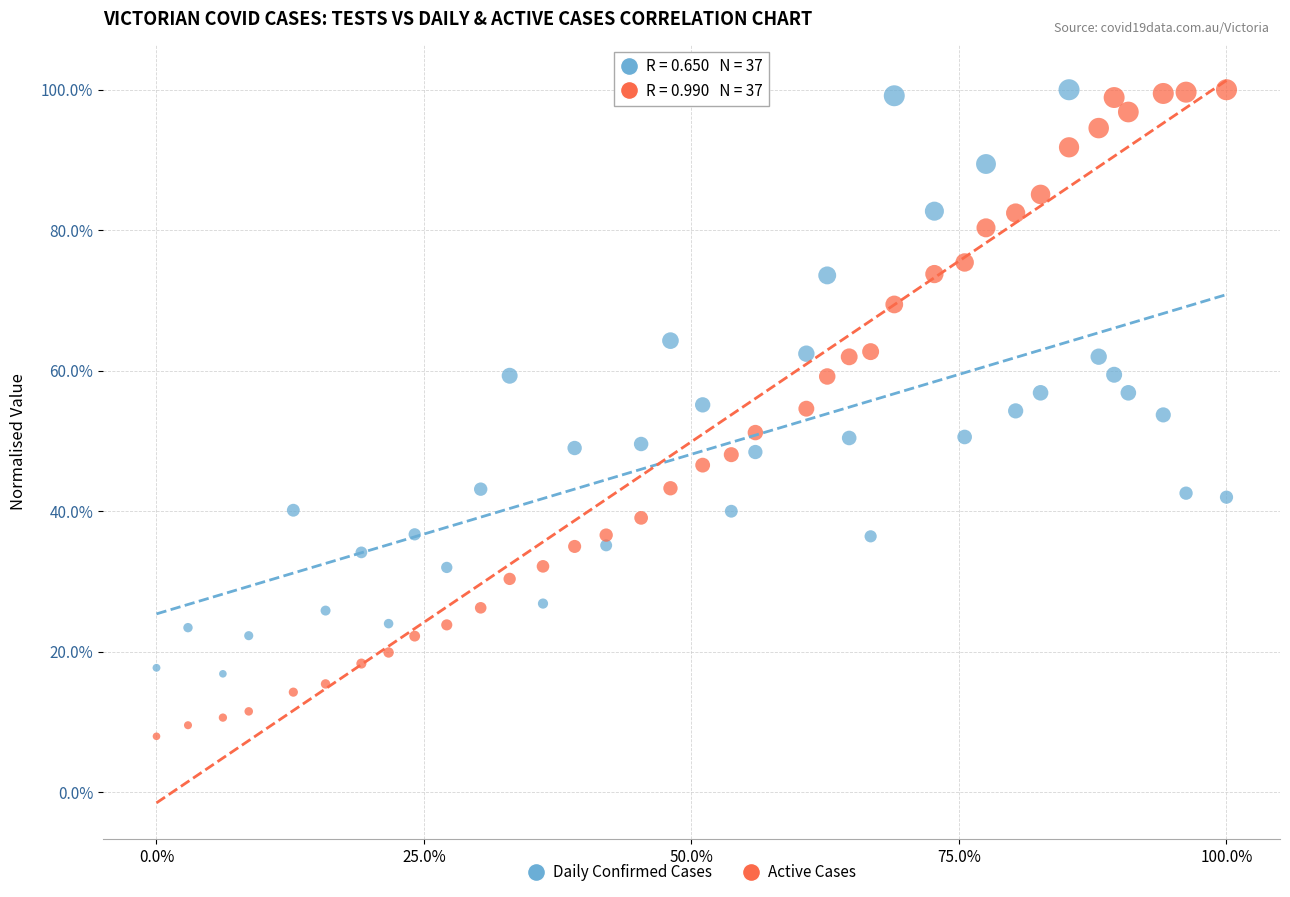

Which series has the largest Y range (max minus min)?

Active Cases